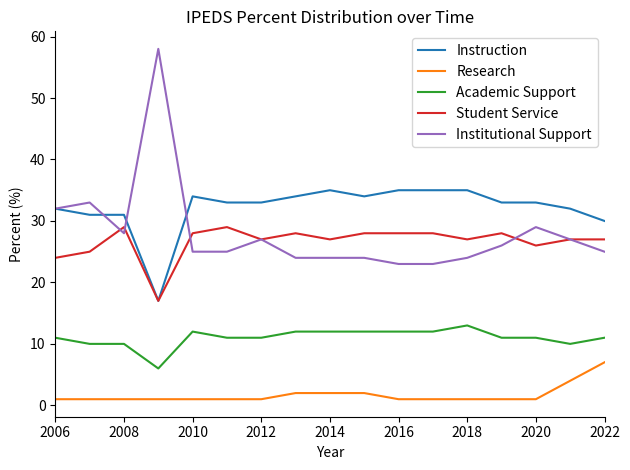

True or false: Academic Support and Instruction cross at least once.

False